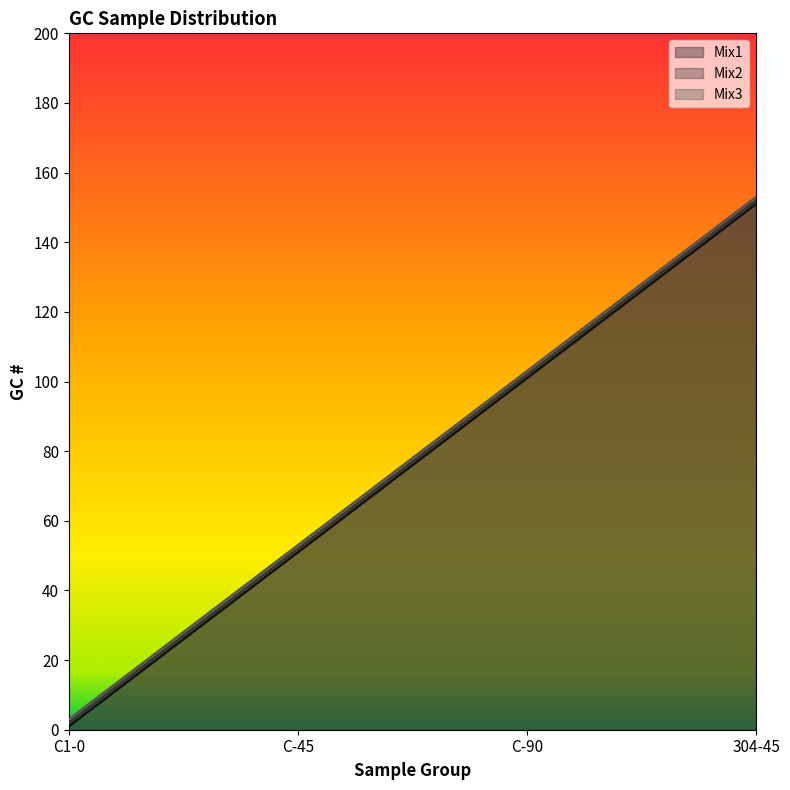

What is the label of the 2nd point from the right?

C-90